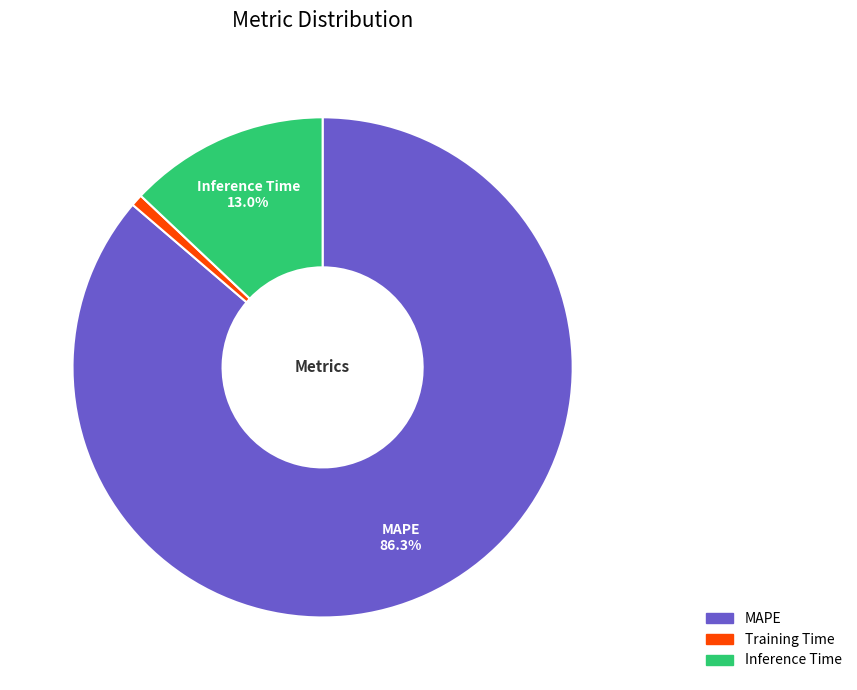

To the nearest percent, what percentage of the pie is MAPE?

86%